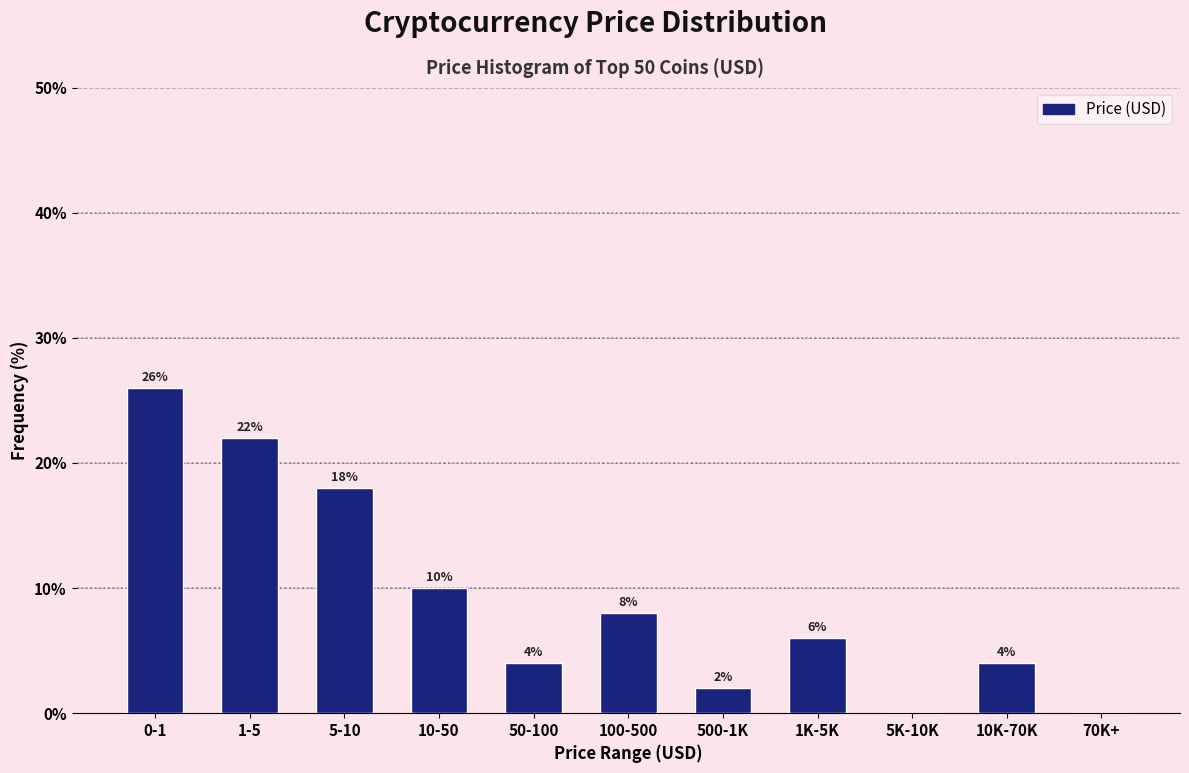

Reading left to right, transcribe all the data shown in this chart.

0-1=26	1-5=22	5-10=18	10-50=10	50-100=4	100-500=8	500-1K=2	1K-5K=6	5K-10K=0	10K-70K=4	70K+=0